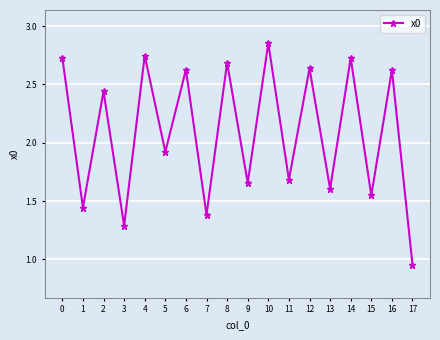

Which category has the highest value across all series?

10